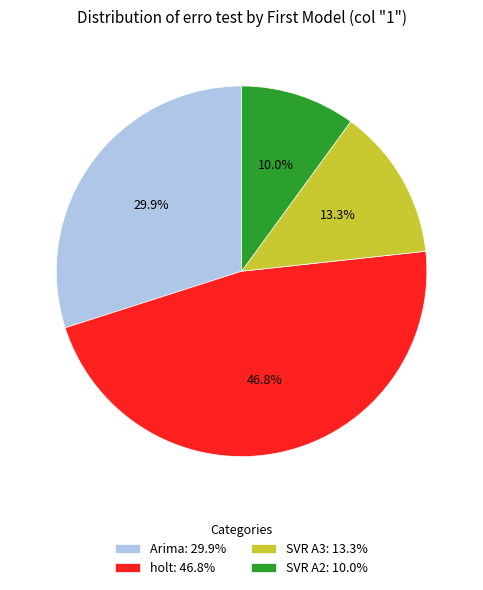

Rank the categories by value from lowest to highest.

SVR A2: 10.0%, SVR A3: 13.3%, Arima: 29.9%, holt: 46.8%